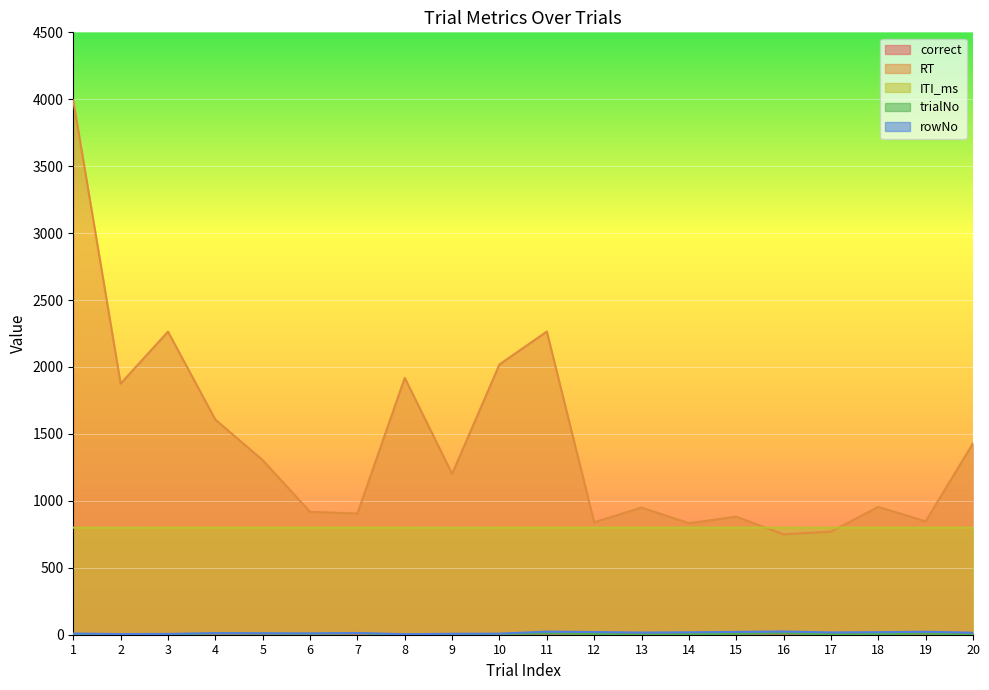

What is the total value across all series at 15?

1711